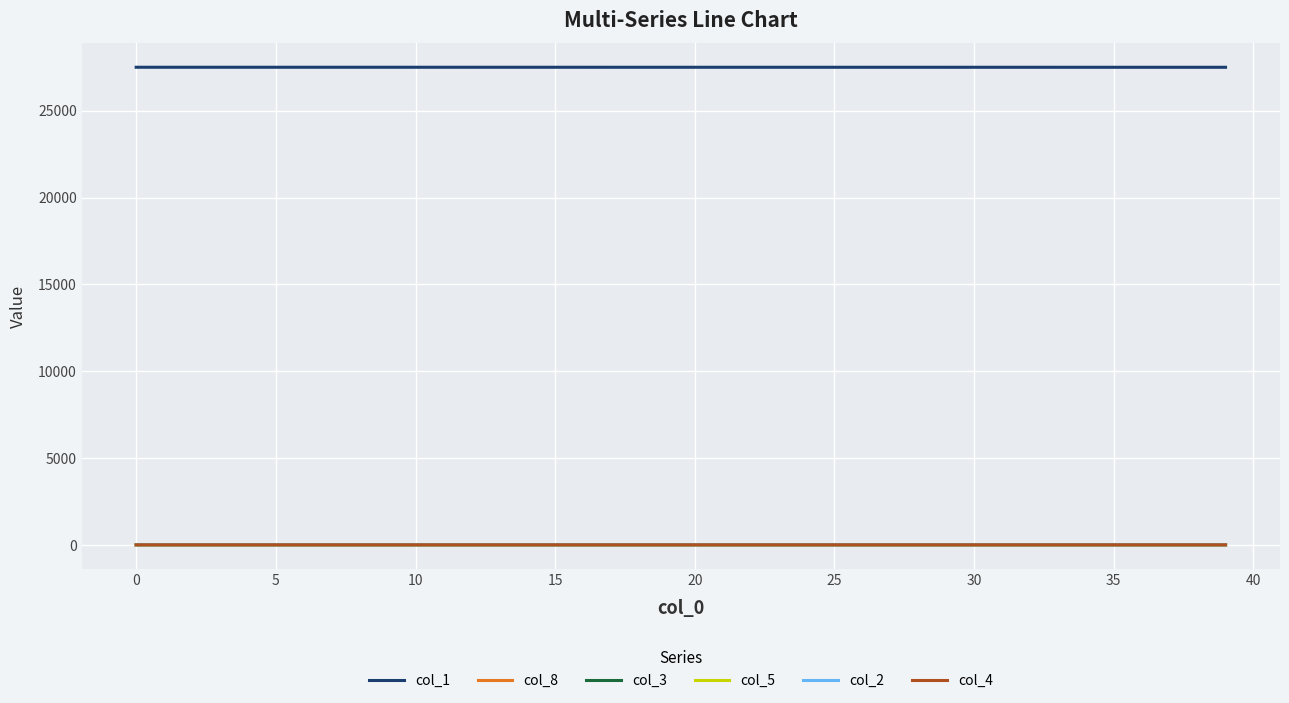

Which series has the largest total across all categories?

col_1